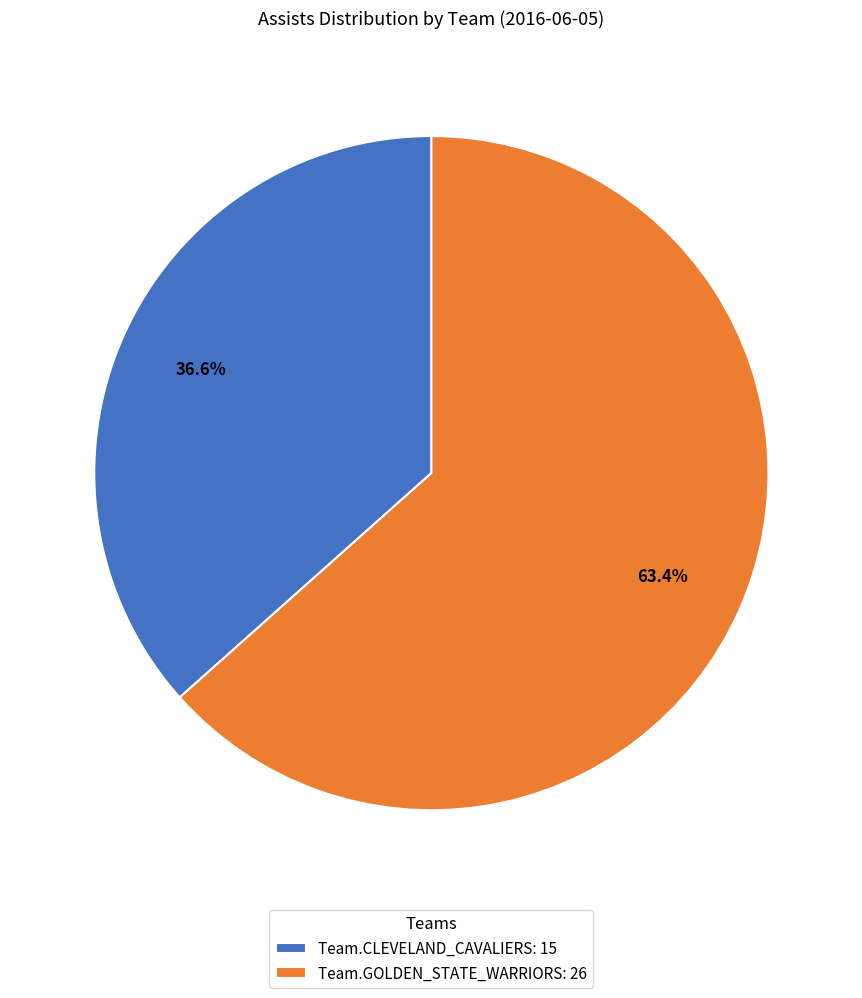

What percentage is the Team.CLEVELAND_CAVALIERS slice, to the nearest percent?

37%